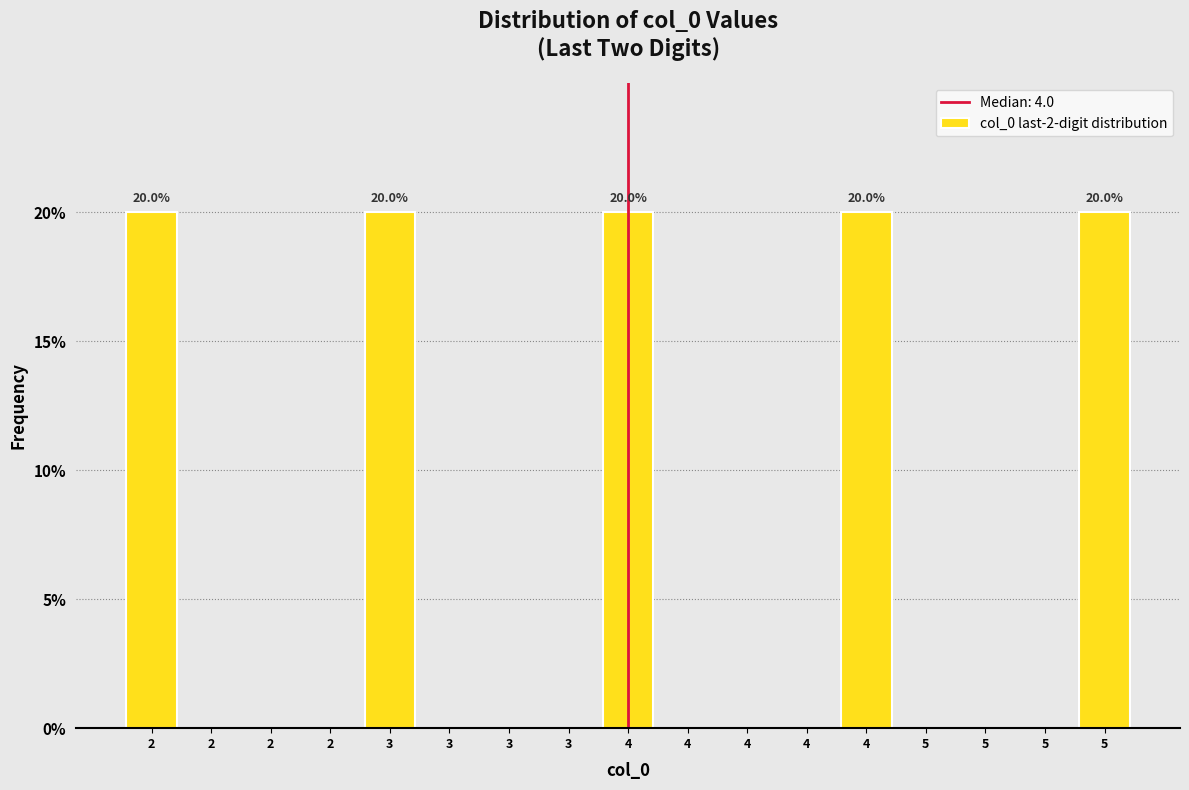

How many categories are shown in the chart?

17